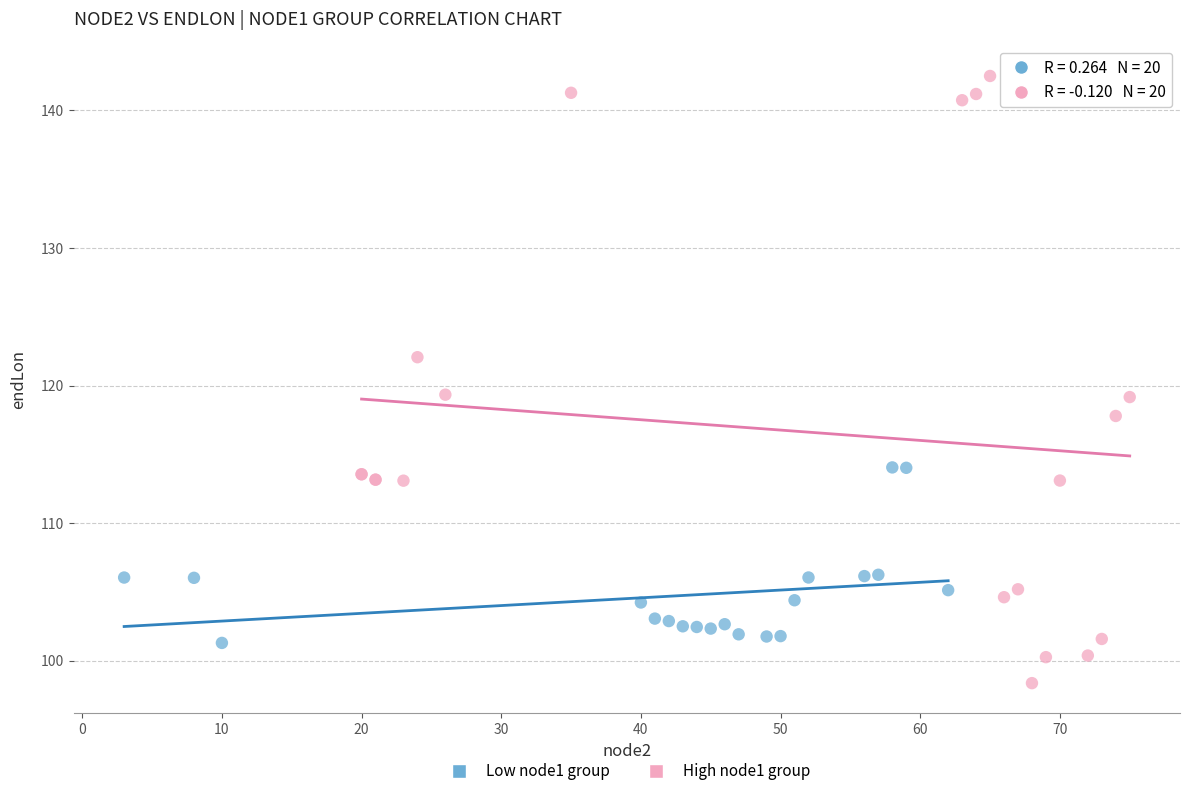

Which series contains the highest Y value?

High node1 group